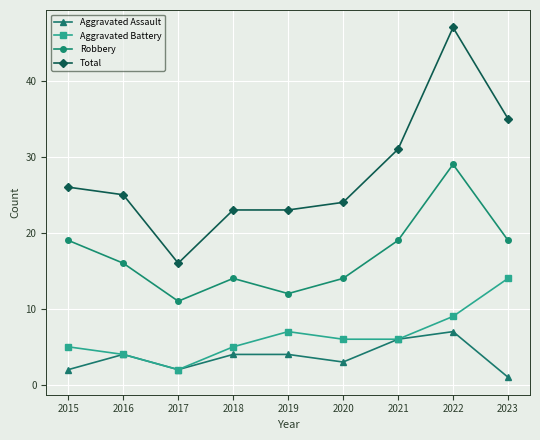

At how many categories does at least one series exceed 27?

3